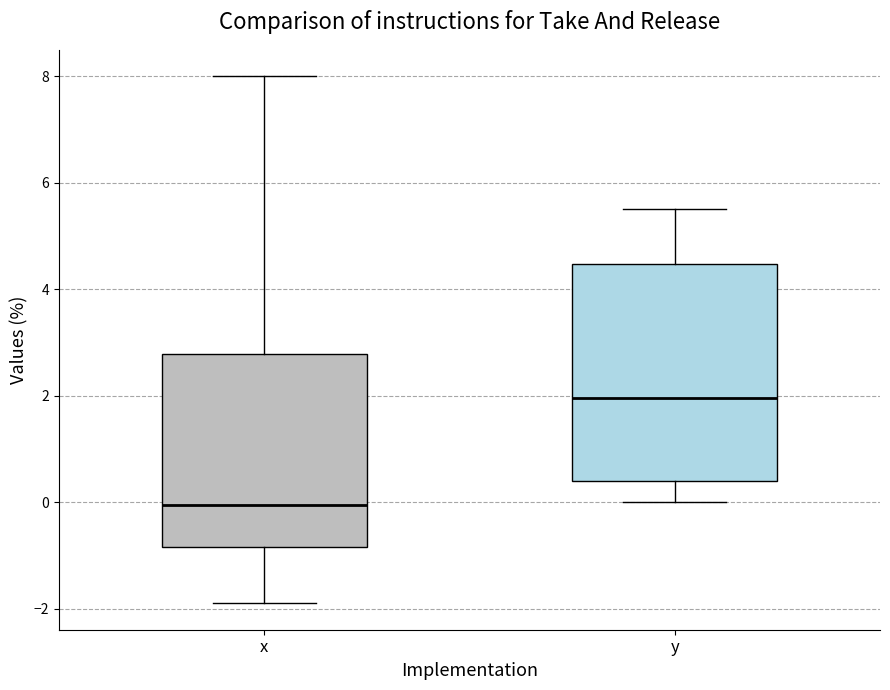

Reading left to right, read every box against the y-axis: the position of its median line, the range the box covers, and the ends of its whiskers. The values are not printed on the chart, so give them approximately, as read against the axis.

x: median 0.0, box -0.8 to 2.8, whiskers -1.8 to 8.0
y: median 2.0, box 0.4 to 4.4, whiskers 0.0 to 5.6